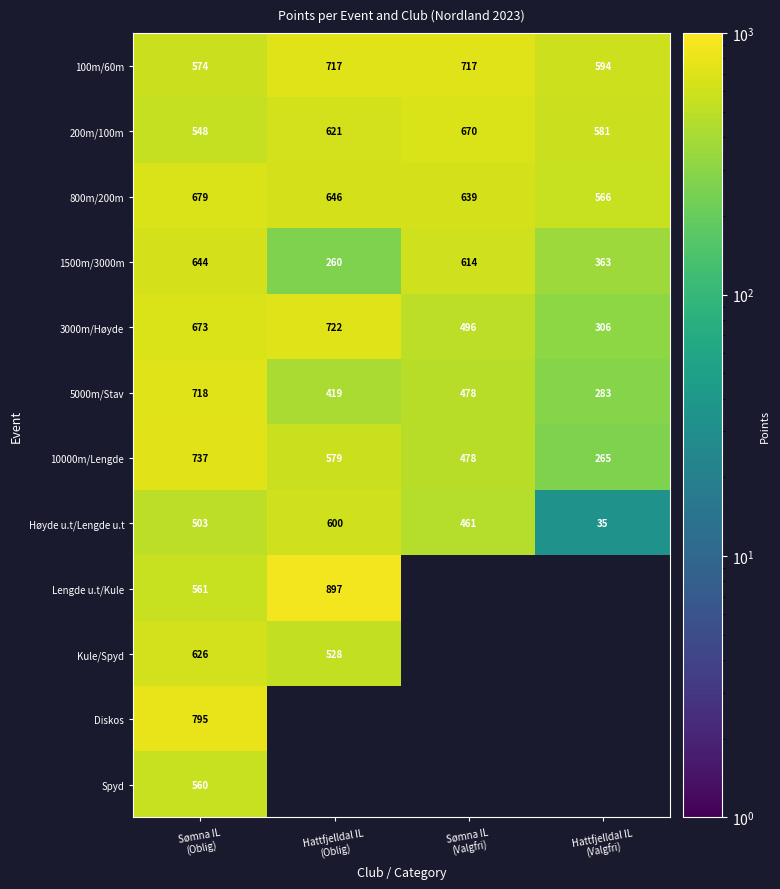

What is the sum of all 1500m/3000m values?

1881